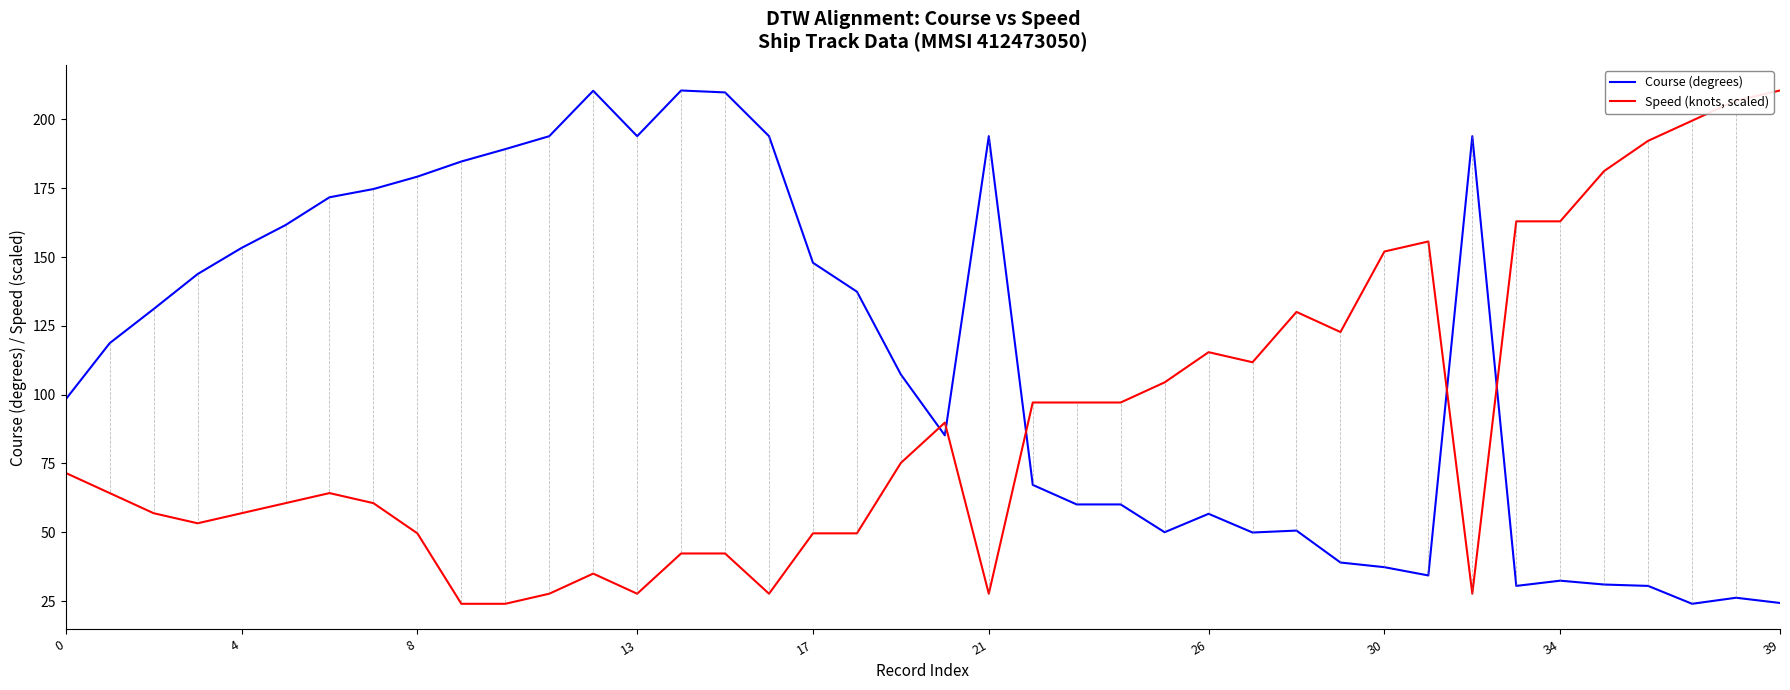

Which series has the largest total across all categories?

Course (degrees)